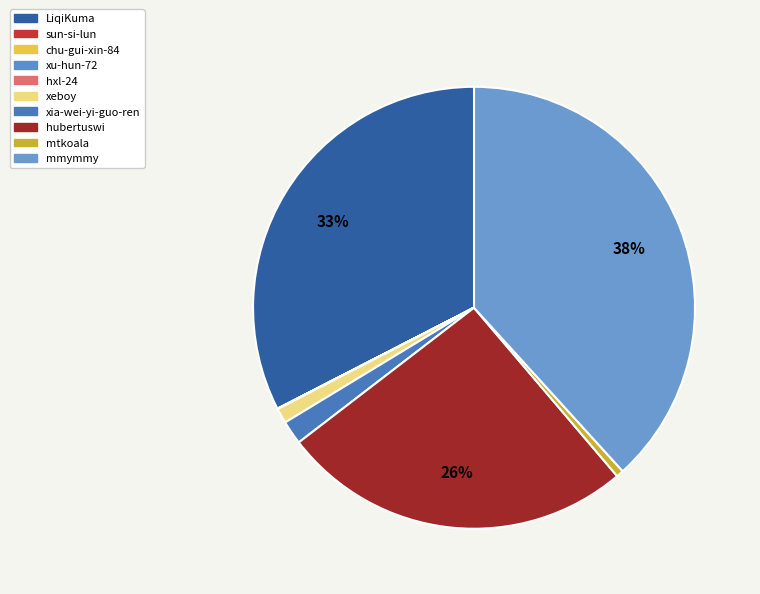

Is xia-wei-yi-guo-ren the majority of the pie?

No